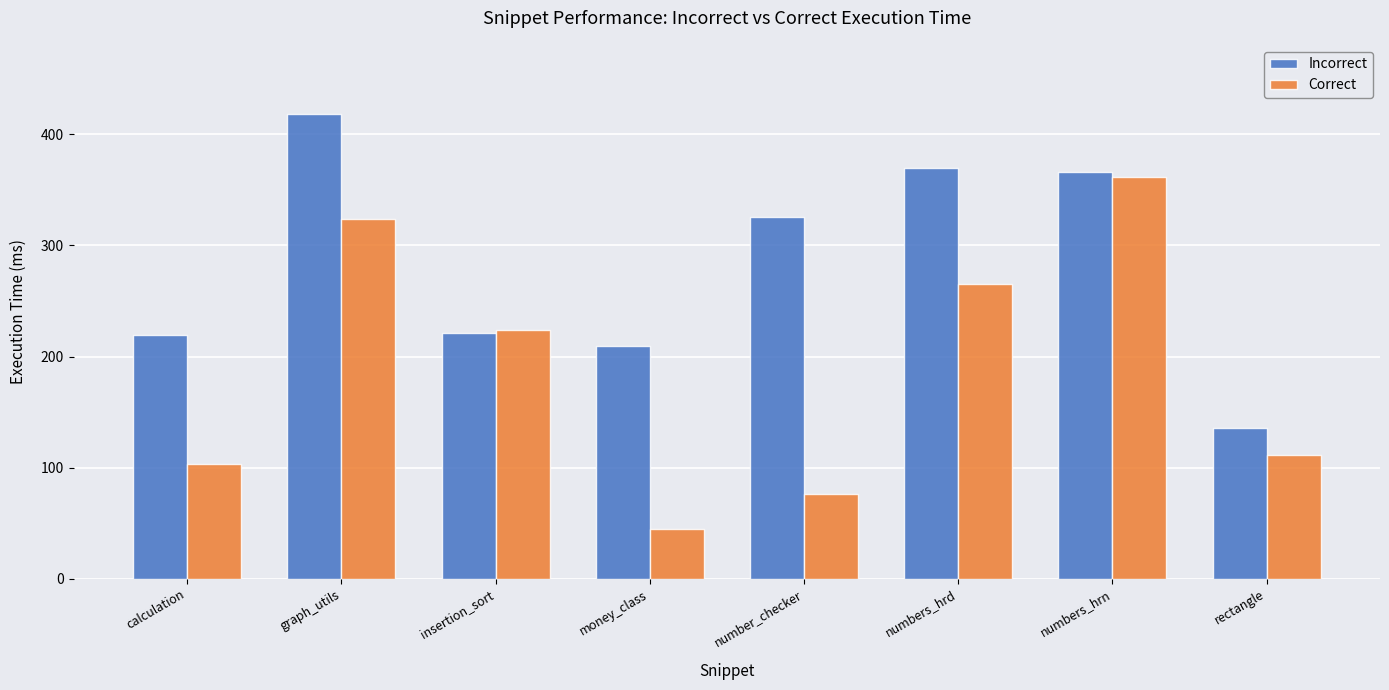

What is the difference between the second highest and second lowest values in the Correct series?

247.2